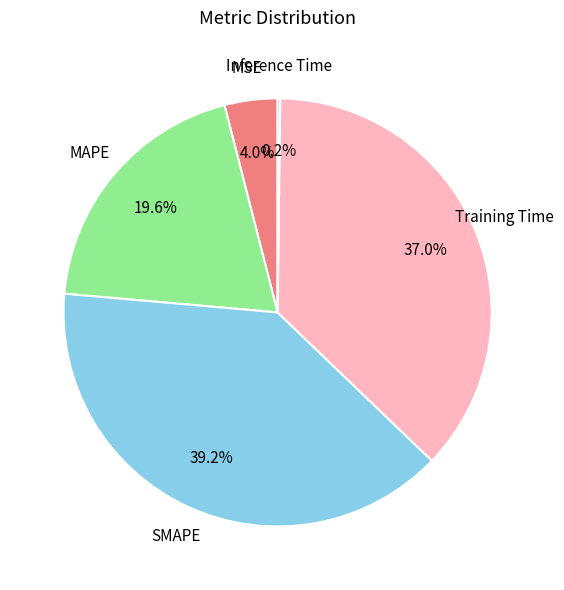

Does any single category account for the majority?

No